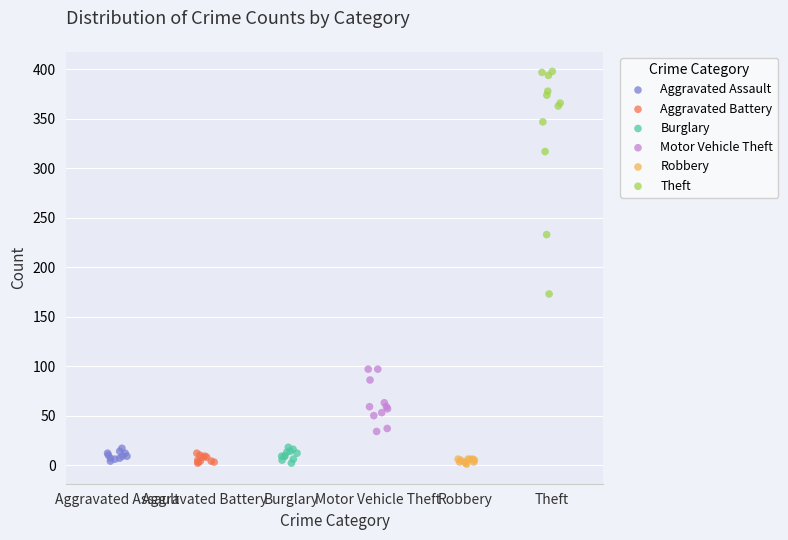

Which series reaches the maximum Y coordinate?

Theft